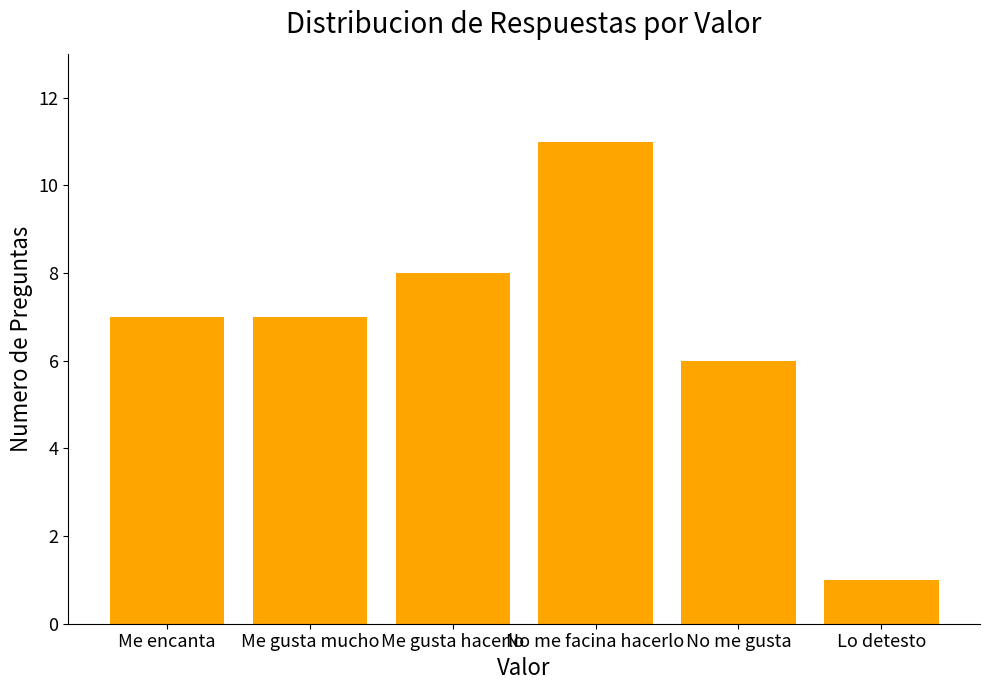

What is the maximum value shown in the chart?

11